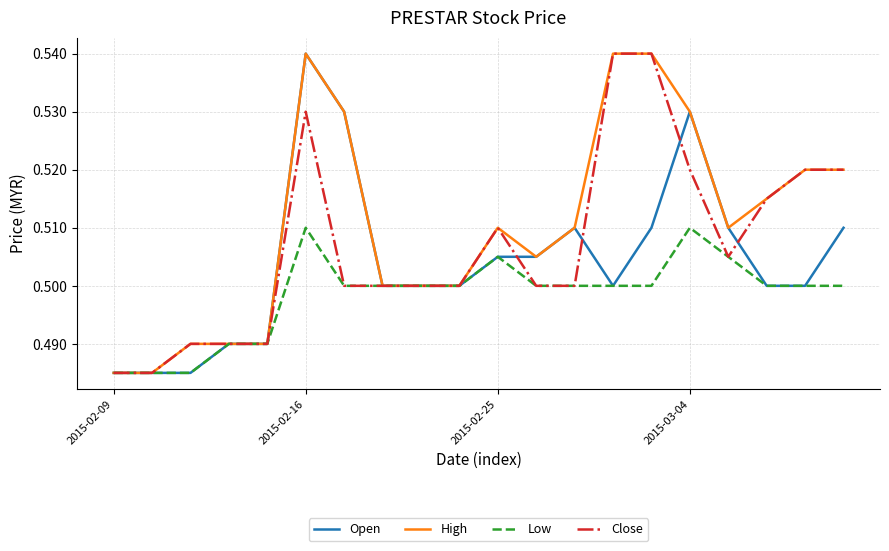

Rank the series by their average value, from highest to lowest.

High, Close, Open, Low